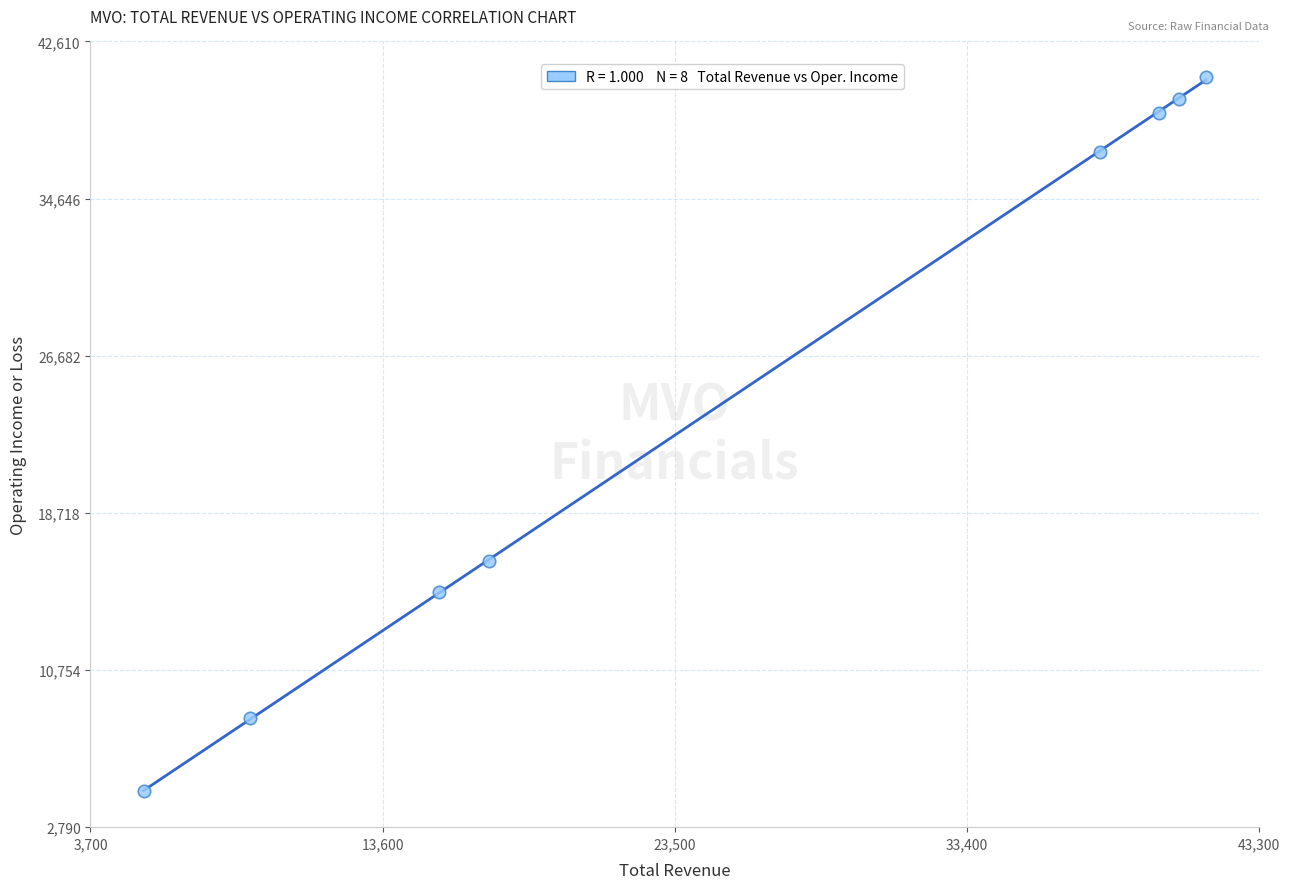

What is the range of X values (max minus min)?

36000